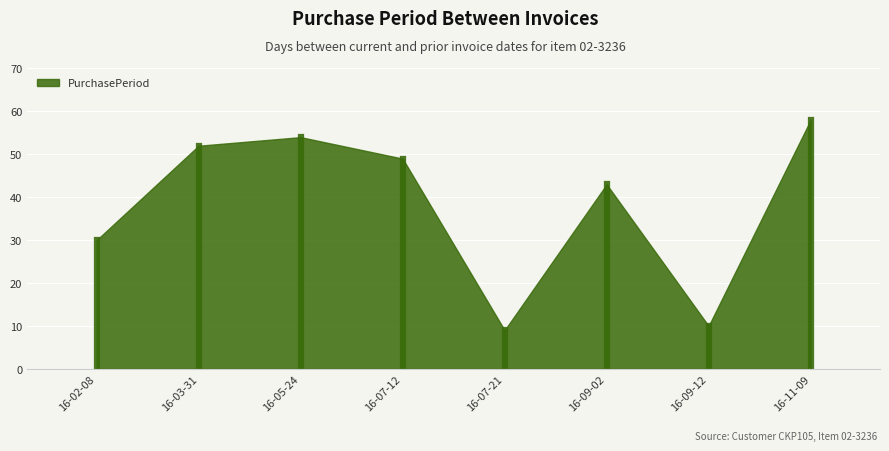

Rank the categories by value from highest to lowest.

16-11-09, 16-05-24, 16-03-31, 16-07-12, 16-09-02, 16-02-08, 16-09-12, 16-07-21